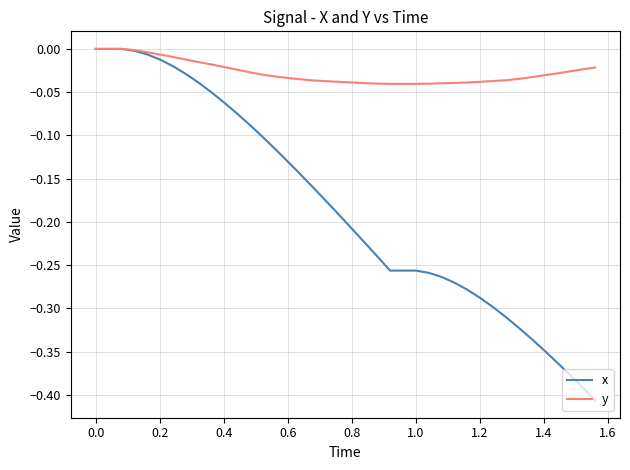

Which series has the largest range (max minus min)?

x